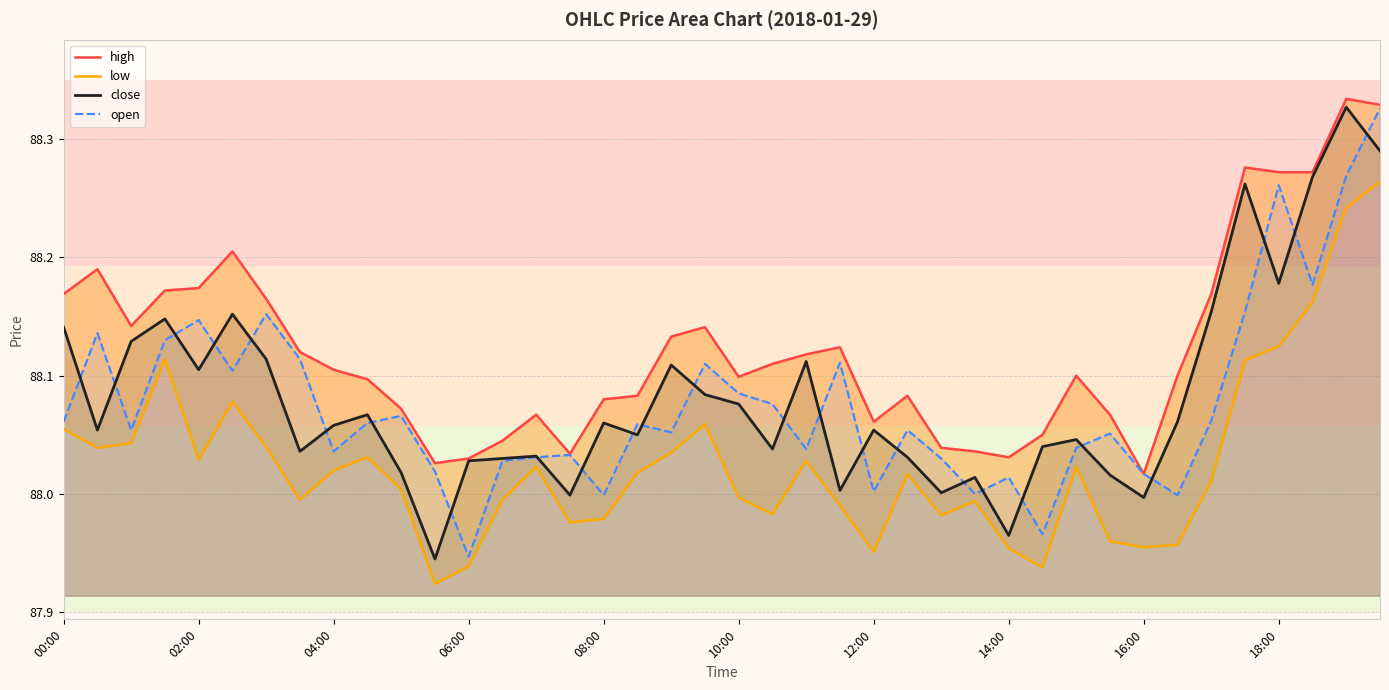

True or false: close has a value of 119.9 at 02:00.

False